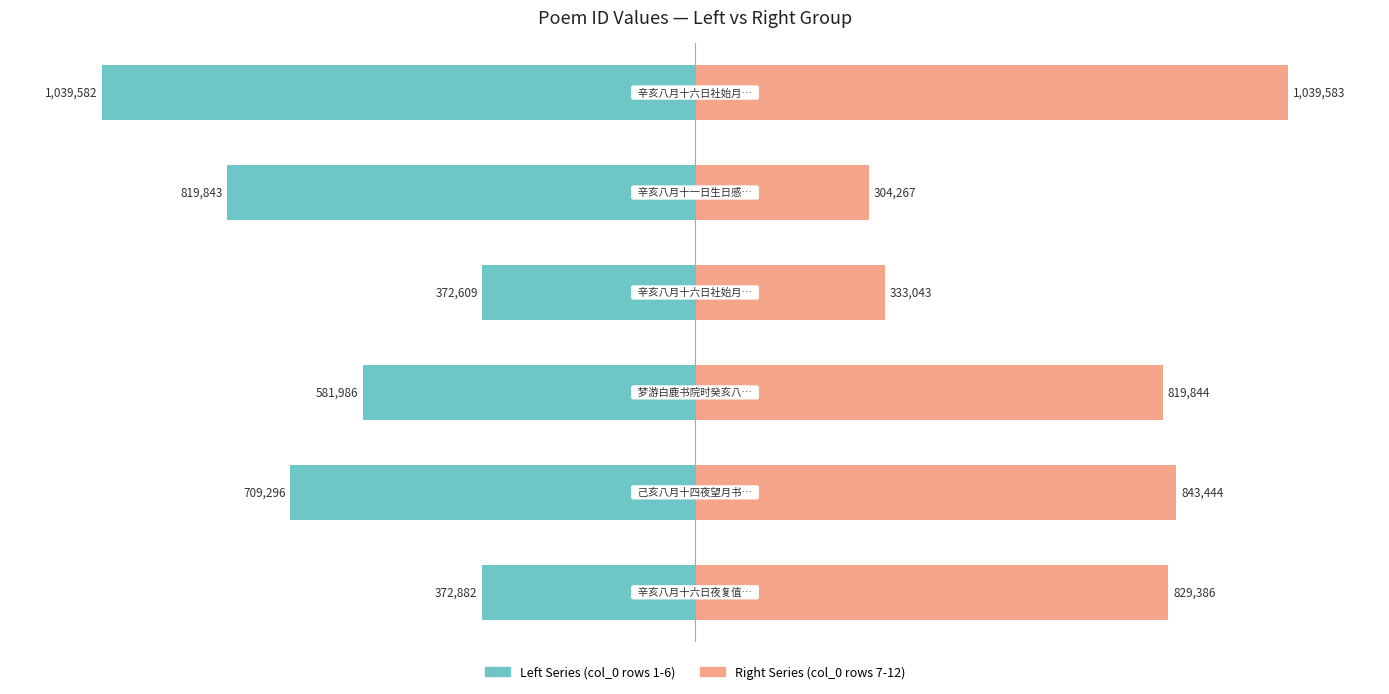

Reading left to right, transcribe all the data shown in this chart.

Left Series (col_0 rows 1-6): -372882	-709296	-581986	-372609	-819843	-1039582
Right Series (col_0 rows 7-12): 829386	843444	819844	333043	304267	1039583